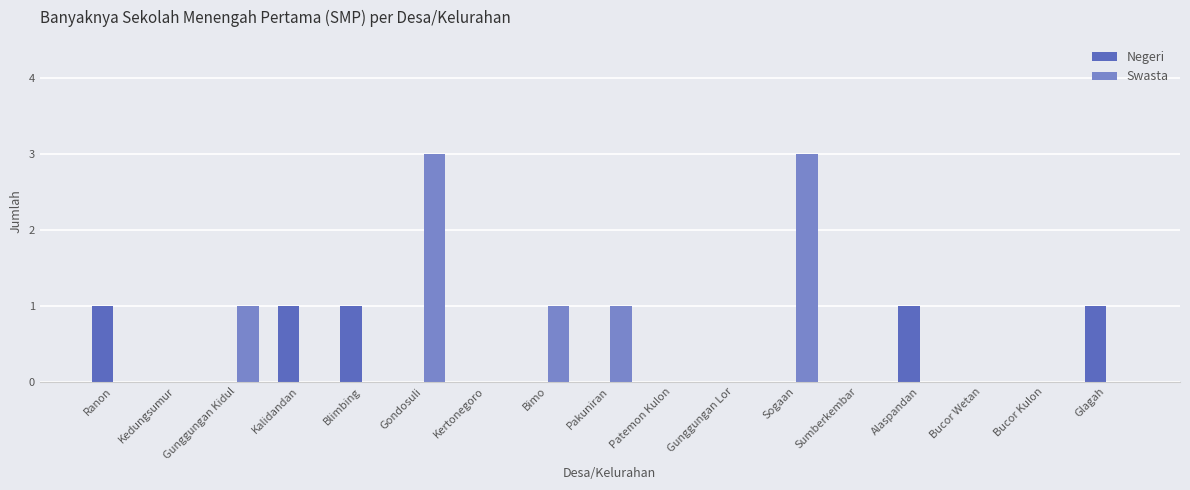

The value of Negeri at Bucor Wetan is 0. True or false?

True